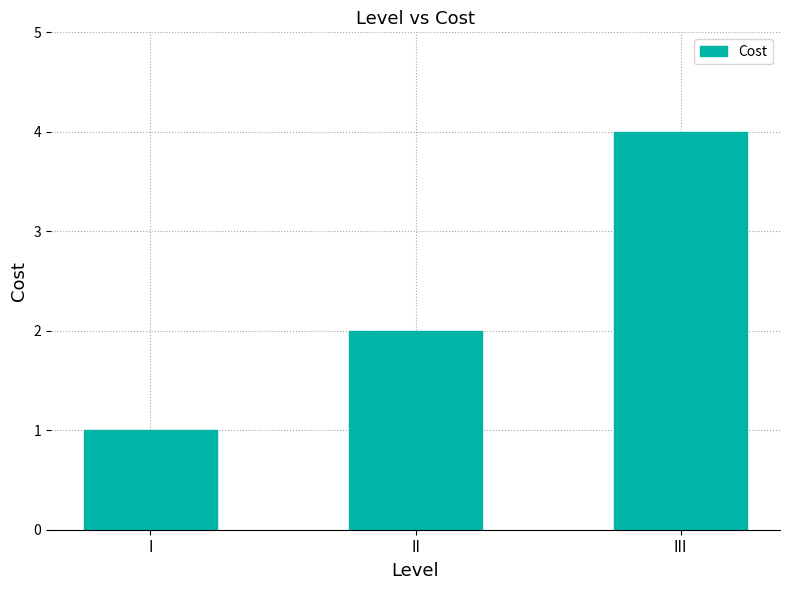

How many series are shown in this chart?

1